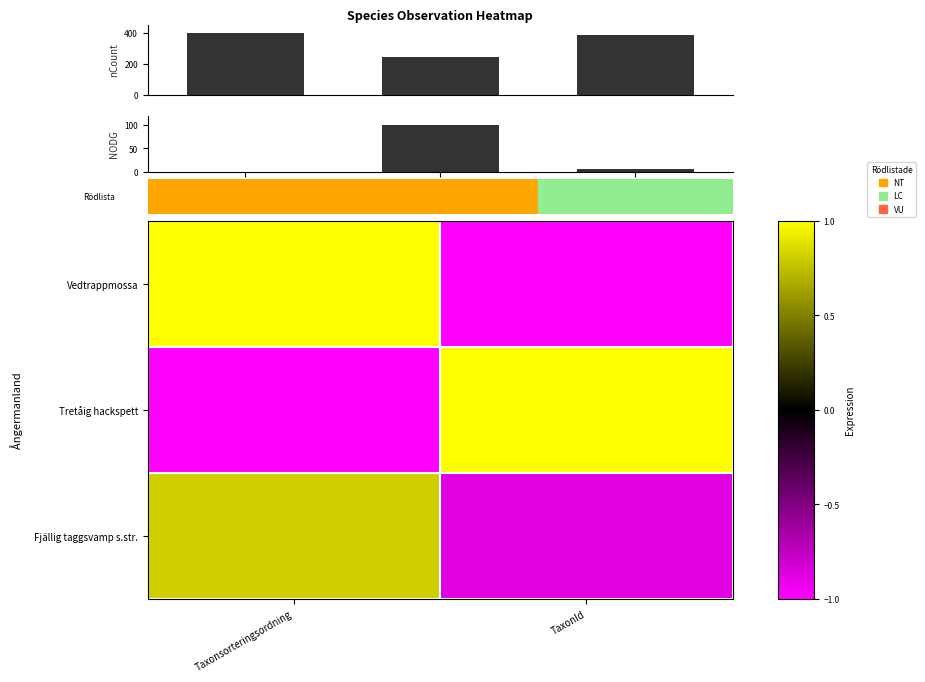

Which category has the lowest value across all series?

TaxonId